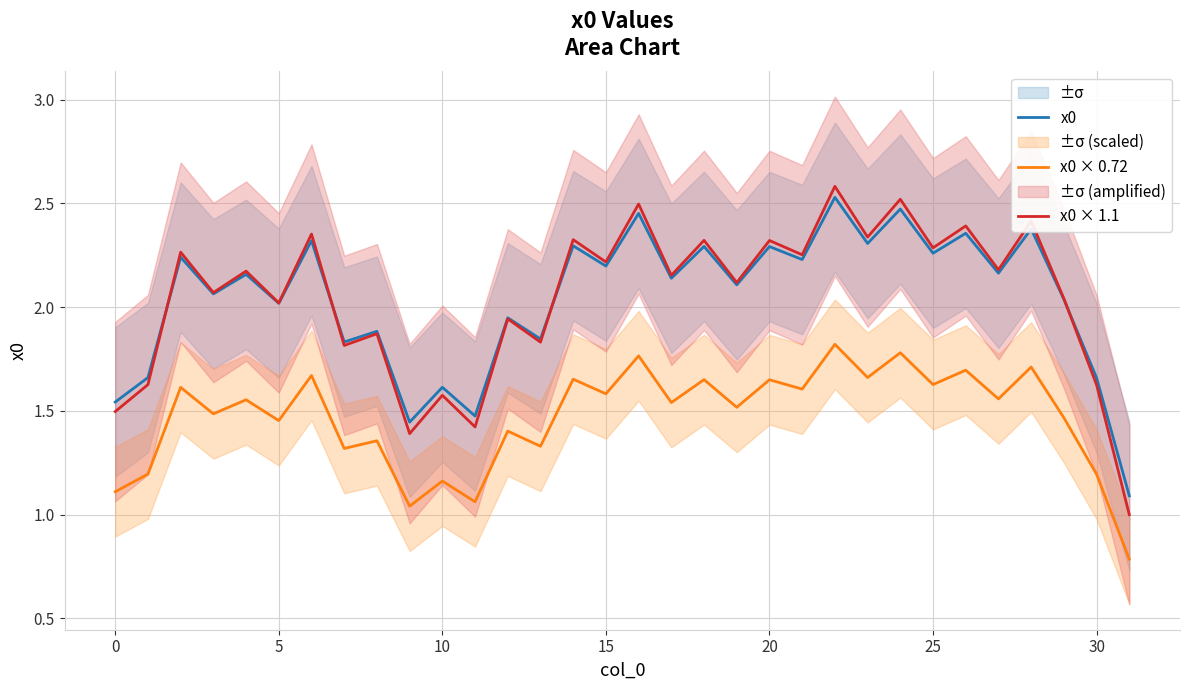

True or false: x0 × 0.72 and x0 × 1.1 cross at least once.

False